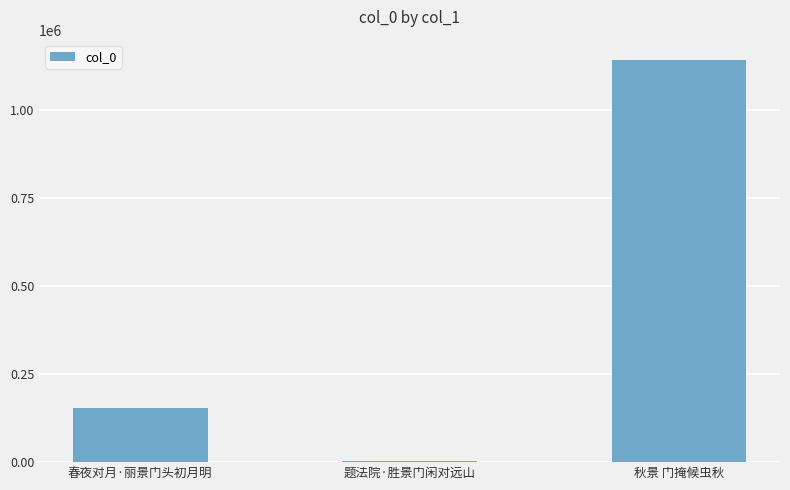

True or false: the data shows 152955 at 春夜对月·丽景门头初月明.

True